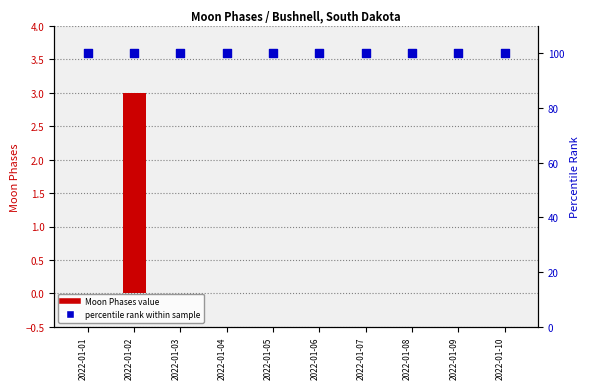

Which series reaches the maximum Y coordinate?

percentile rank within sample